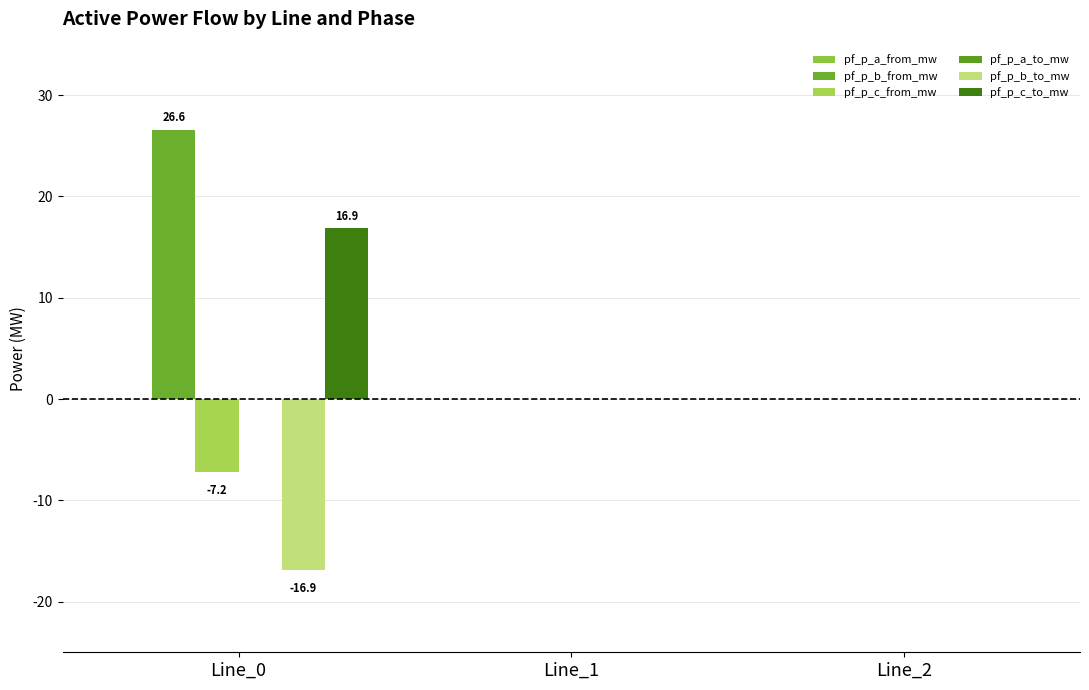

The pf_p_c_to_mw series shows -0.0 at Line_2. True or false?

False